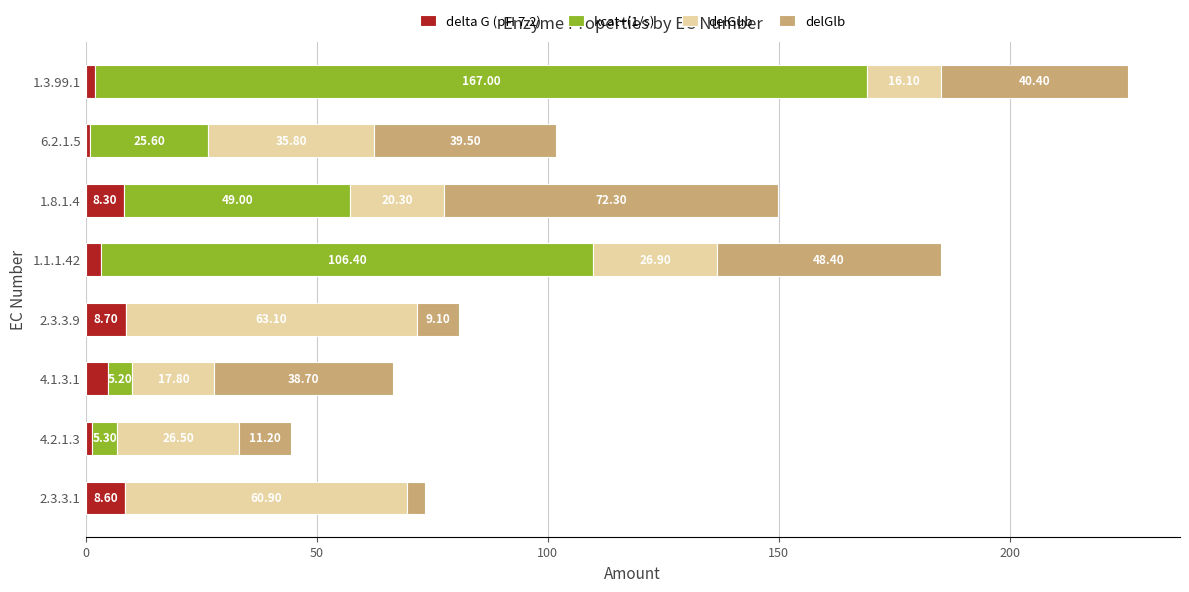

At which category is the sum across all series the highest?

1.3.99.1